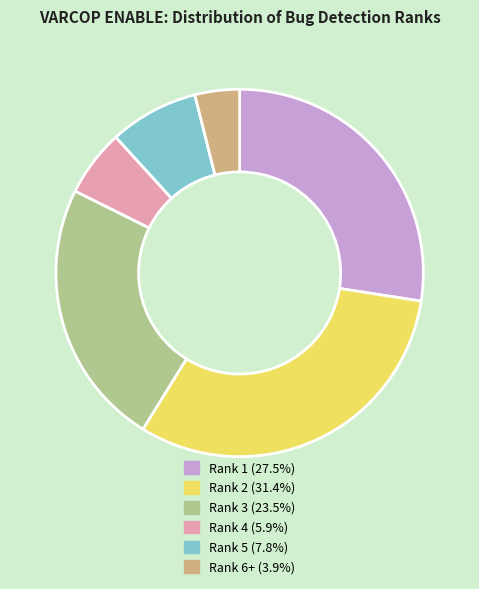

Is there any slice that represents more than half of the pie?

No